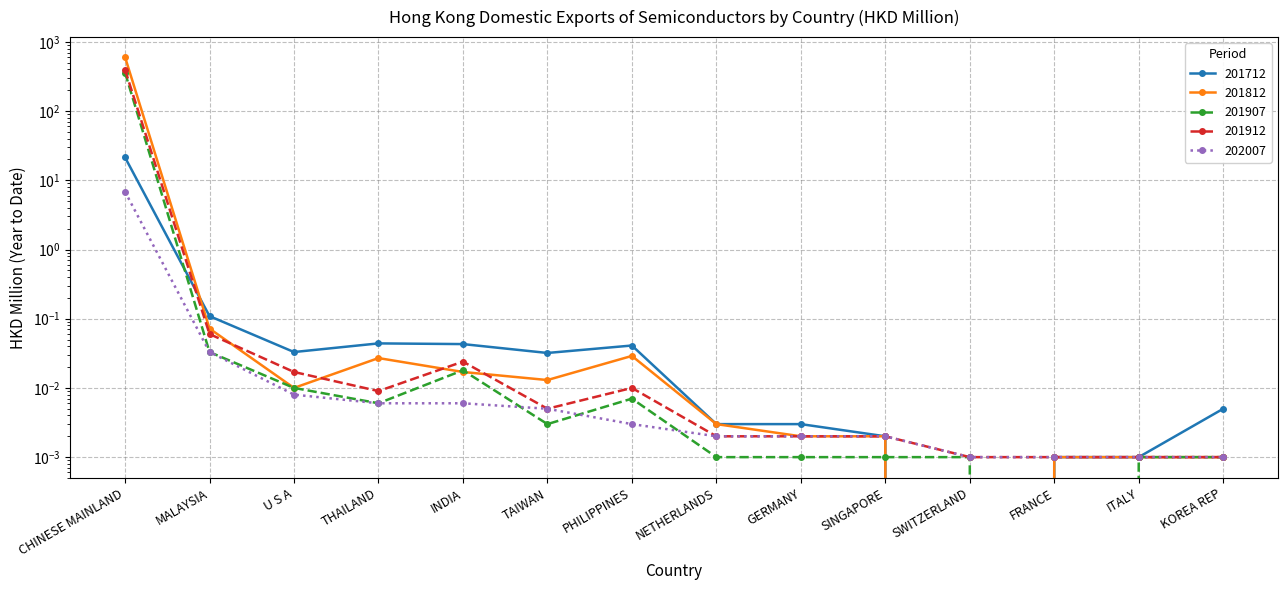

Reading left to right, transcribe all the data shown in this chart.

201712: 21.4	0.1	0.0	0.0	0.0	0.0	0.0	0.0	0.0	0.0	0.0	0.0	0.0	0.0
201812: 602.9	0.1	0.0	0.0	0.0	0.0	0.0	0.0	0.0	0.0	0.0	0.0	0.0	0.0
201907: 359.7	0.0	0.0	0.0	0.0	0.0	0.0	0.0	0.0	0.0	0.0	0.0	0.0	0.0
201912: 396.0	0.1	0.0	0.0	0.0	0.0	0.0	0.0	0.0	0.0	0.0	0.0	0.0	0.0
202007: 6.8	0.0	0.0	0.0	0.0	0.0	0.0	0.0	0.0	0.0	0.0	0.0	0.0	0.0